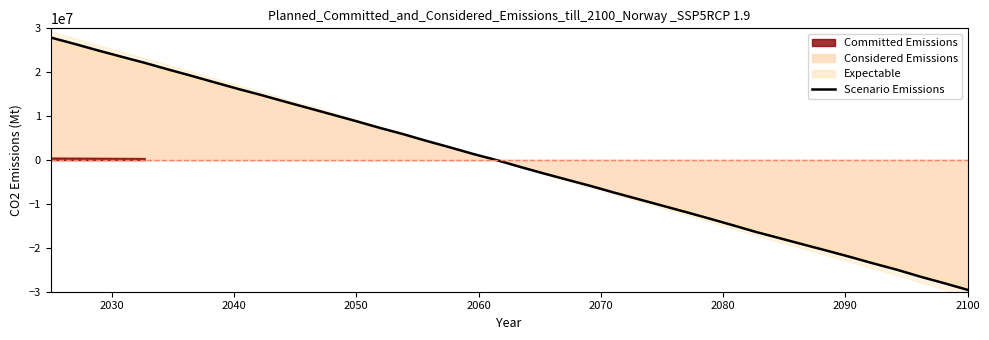

What is the label of the 9th point from the left?

2100